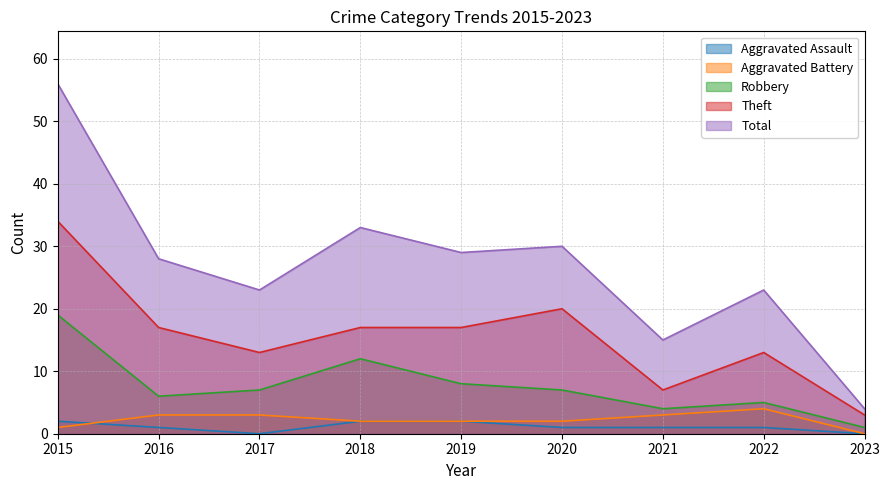

What is the maximum value shown in the chart?

56